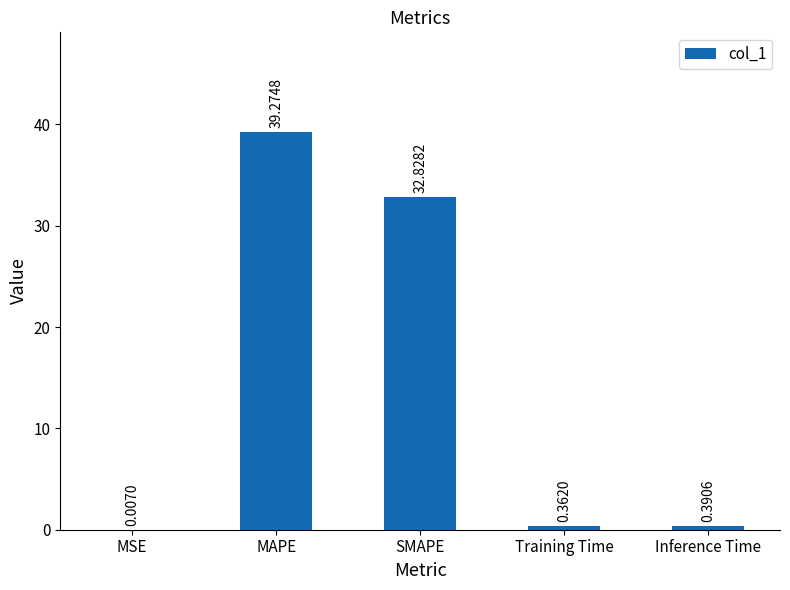

What is the sum of all values?

72.9